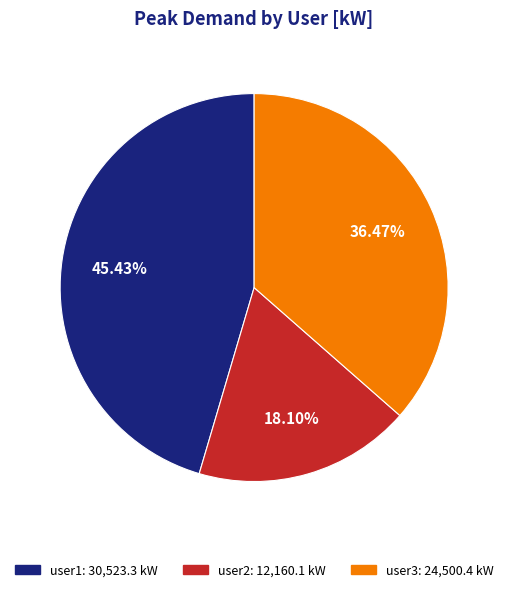

Does user2 account for over 50% of the chart?

No